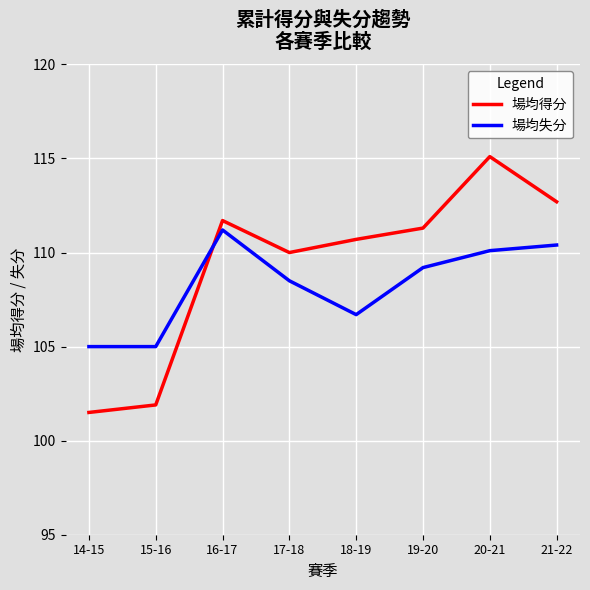

Reading left to right, what are all the values shown in this chart?

場均得分: 101.5	101.9	111.7	110.0	110.7	111.3	115.1	112.7
場均失分: 105.0	105.0	111.2	108.5	106.7	109.2	110.1	110.4